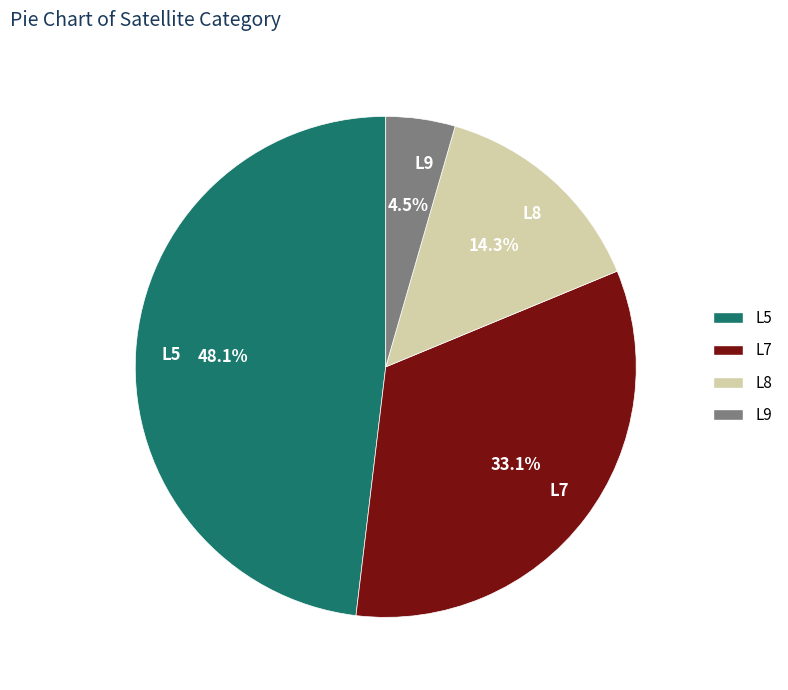

Rank the categories by value from lowest to highest.

L9, L8, L7, L5